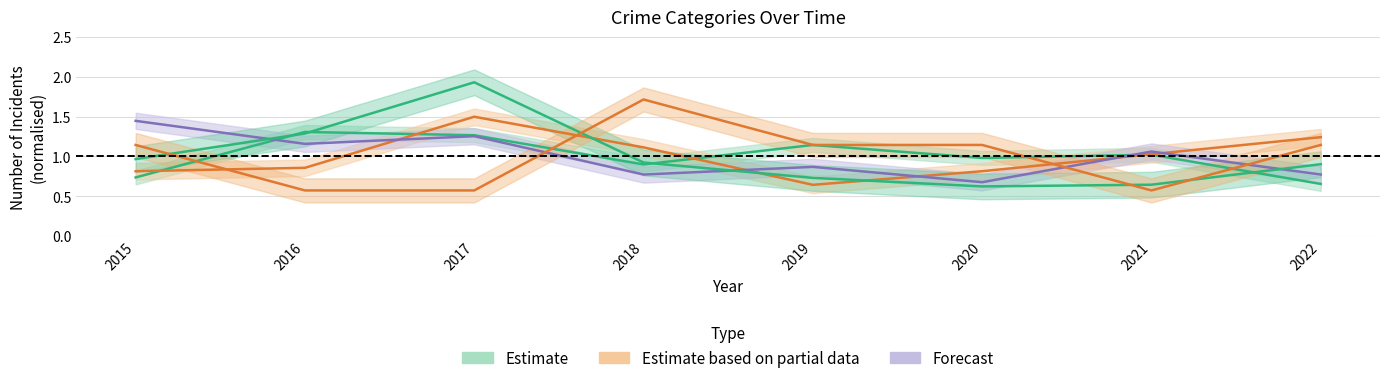

At how many categories does at least one series exceed 1?

8